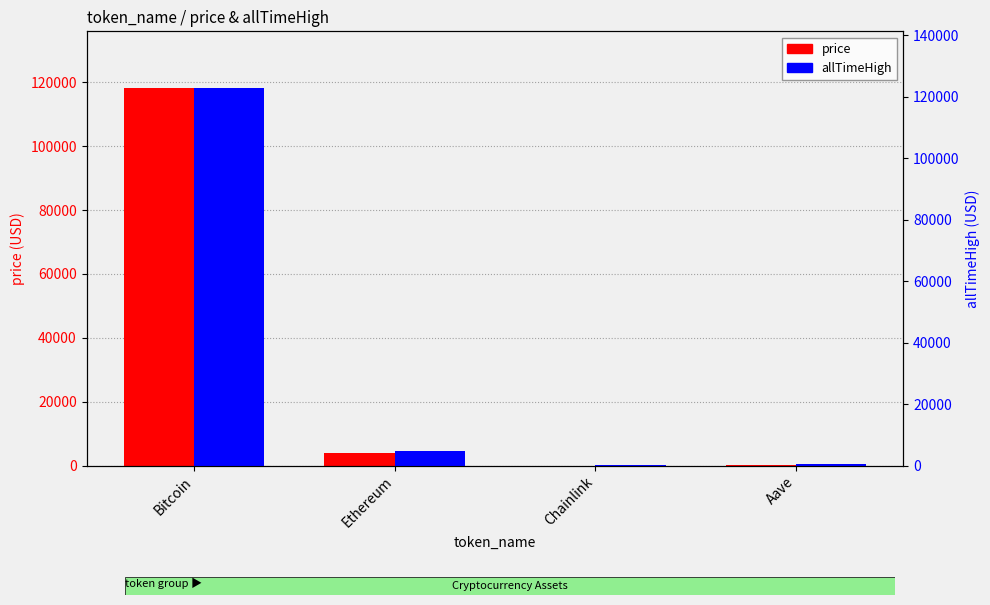

What are all the series names shown in the legend?

price, allTimeHigh